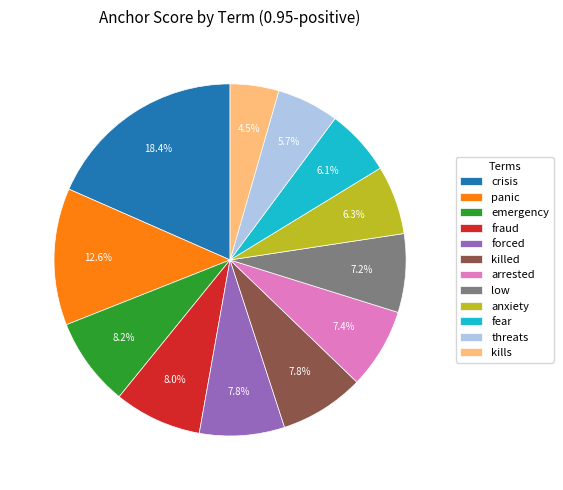

To the nearest percent, what is the average slice percentage?

8%